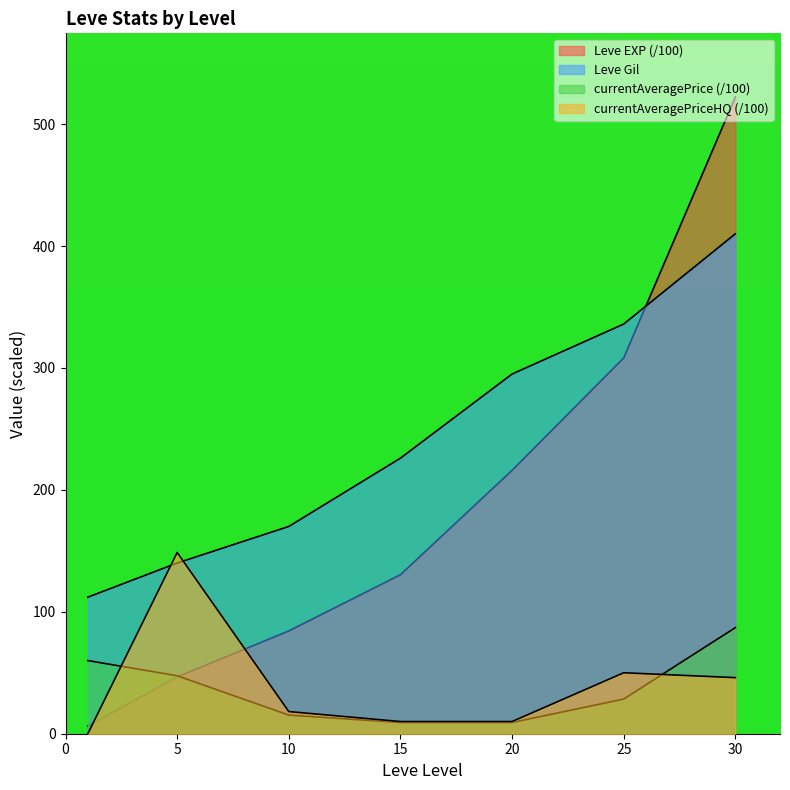

Rank the series by their maximum value, from lowest to highest.

currentAveragePrice, currentAveragePriceHQ, Leve Gil, Leve EXP